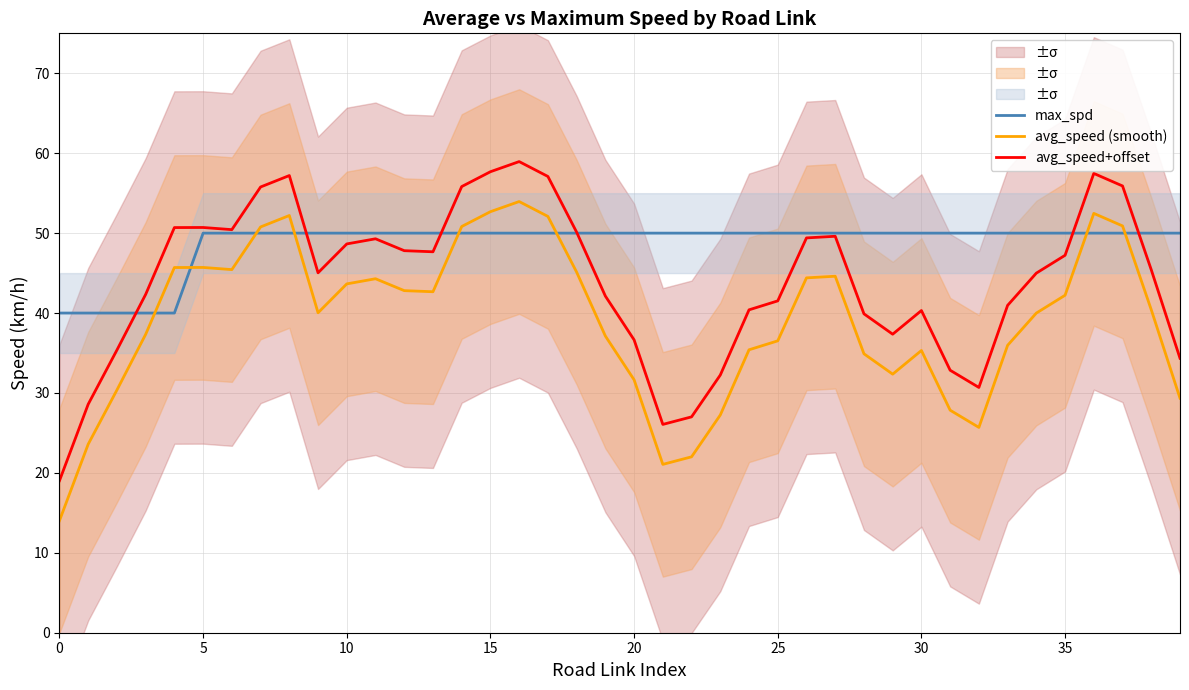

What is the lowest value of the avg_speed+offset series?

19.0